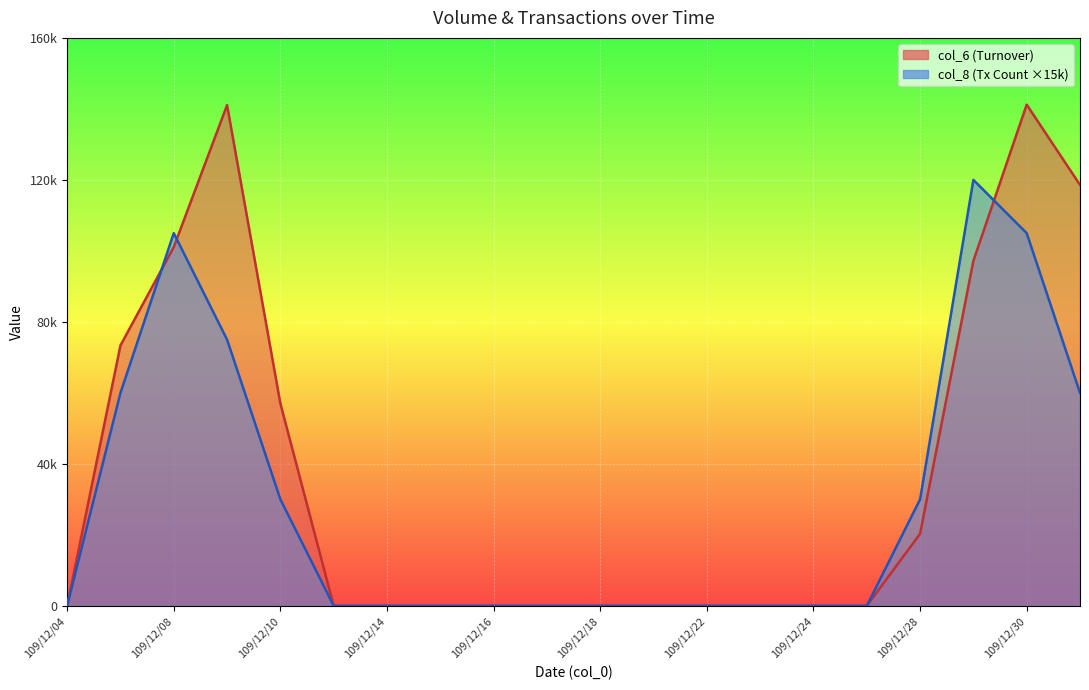

How many lines are shown in the chart?

2